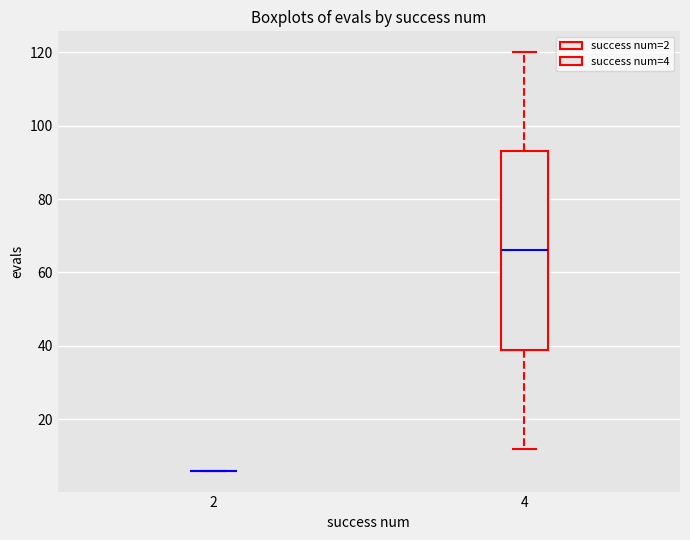

Reading left to right, read every box against the y-axis: the position of its median line, the range the box covers, and the ends of its whiskers. The values are not printed on the chart, so give them approximately, as read against the axis.

2: box collapsed to a line at 6, whiskers 6 to 6
4: median 66, box 40 to 94, whiskers 12 to 120